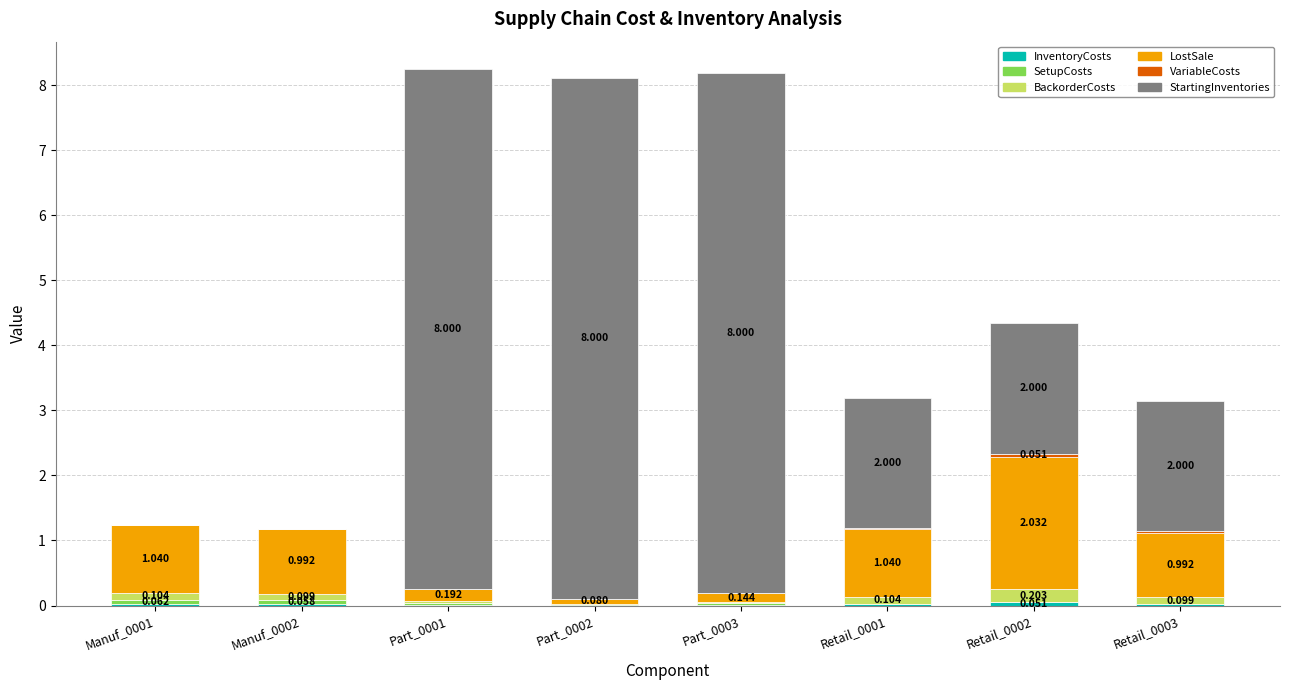

What is the total value across all series at Part_0003?

8.2